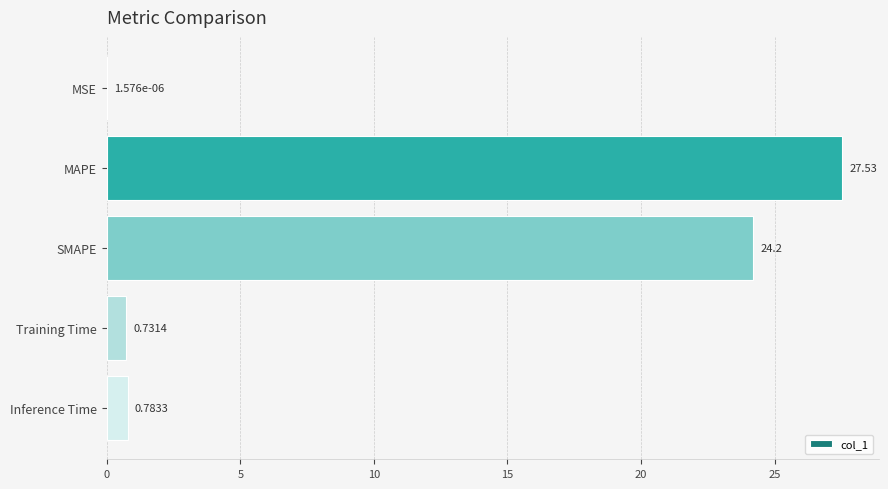

At which label is the value closest to 13?

SMAPE